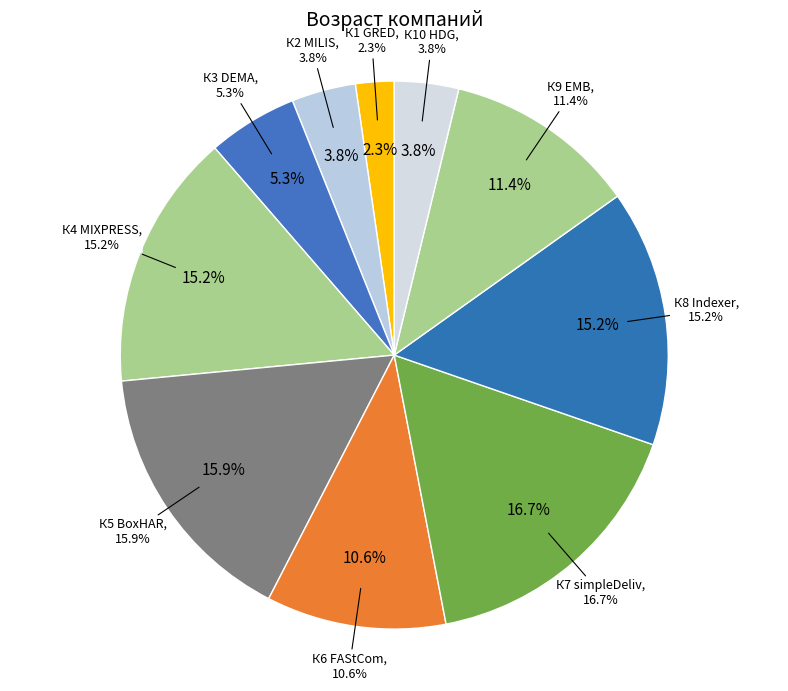

Does К5 BoxHAR represent more than half of the total?

No